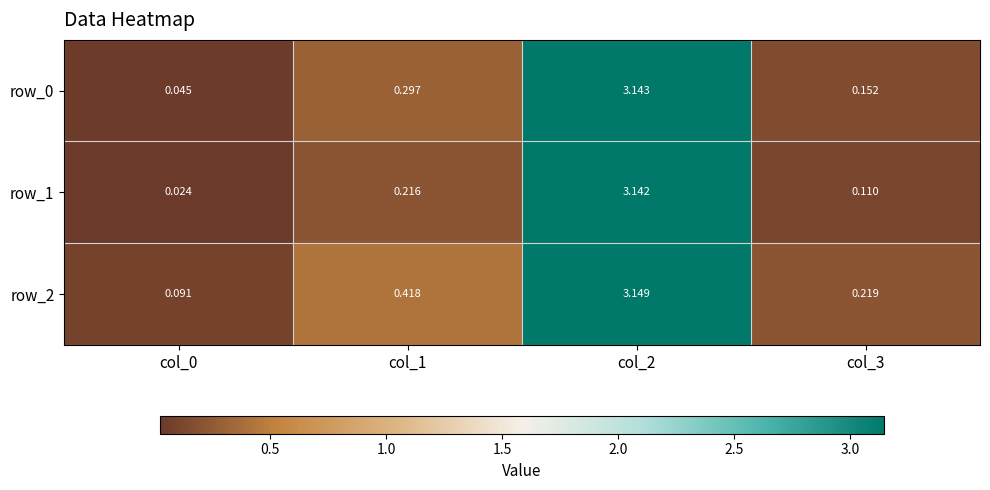

At how many categories does at least one series exceed 0?

4